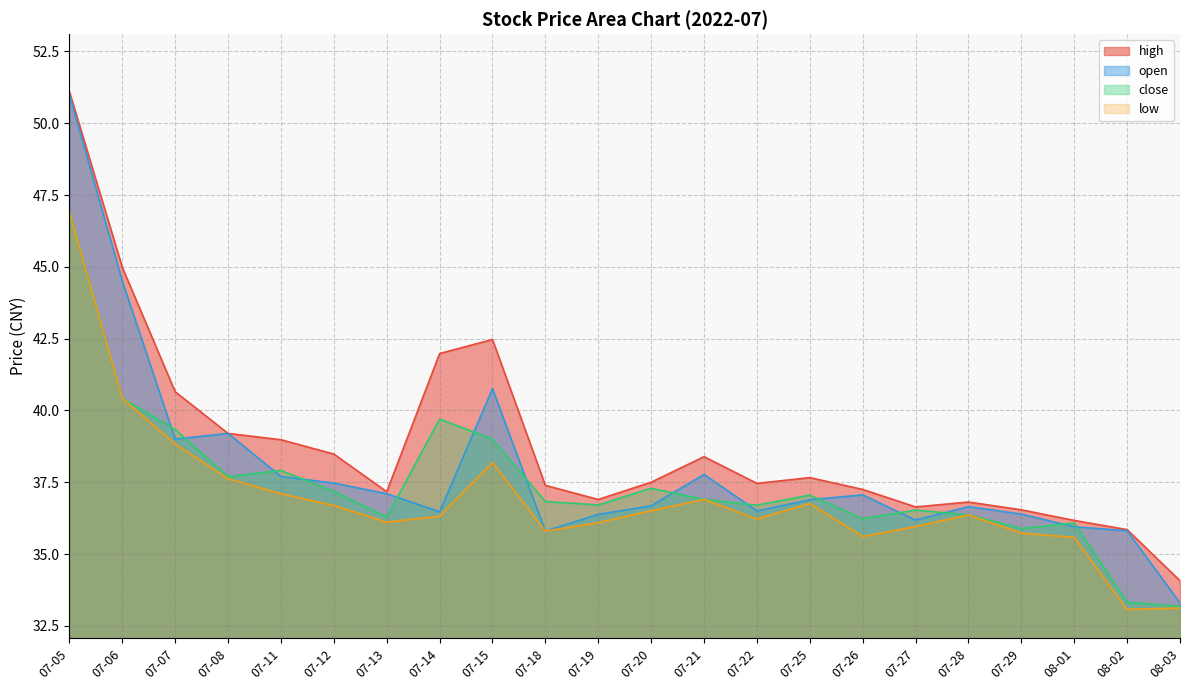

Which series has the largest total across all categories?

high